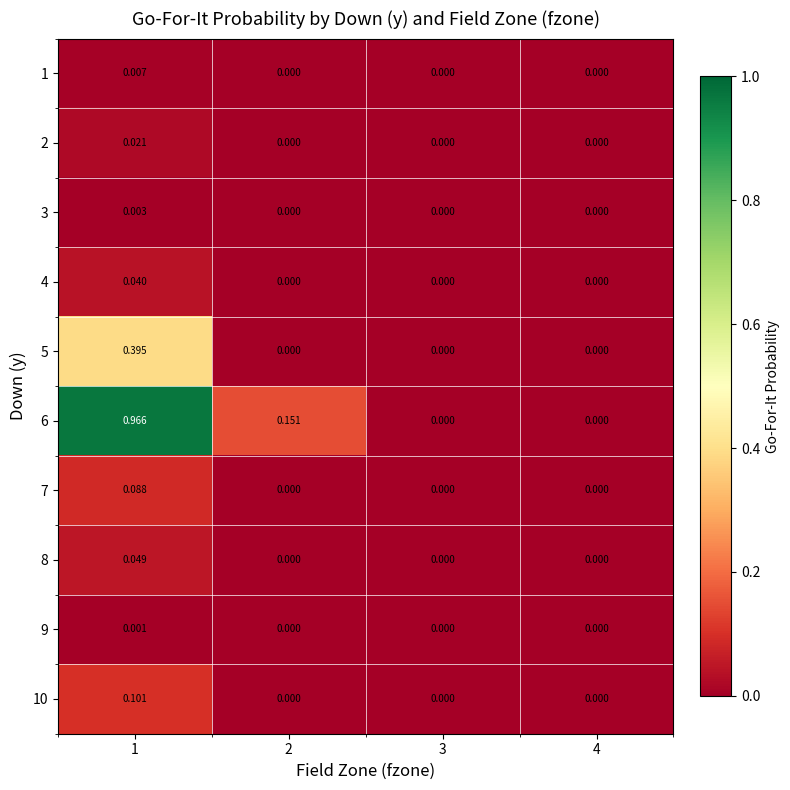

Is the value of 7 at 1 greater than the value of 6 at 1?

No